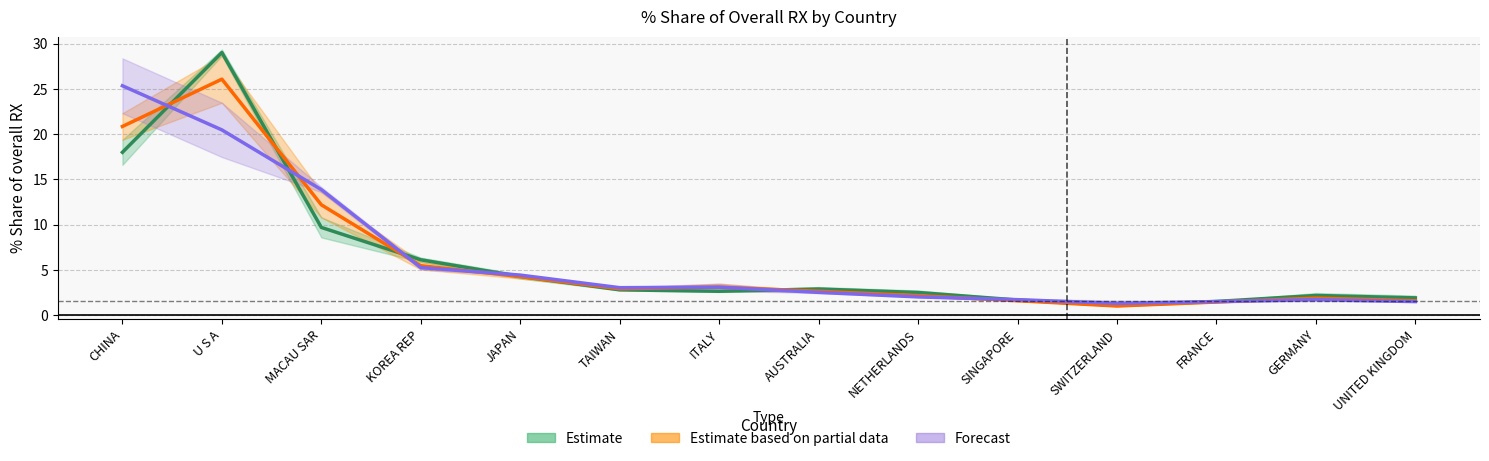

What is the difference between the highest and lowest values at CHINA?

7.3